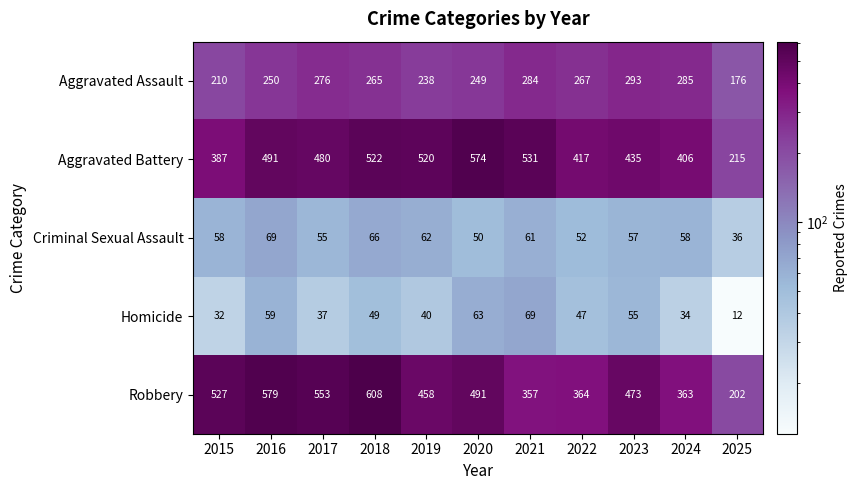

What is the maximum value for Aggravated Assault?

293